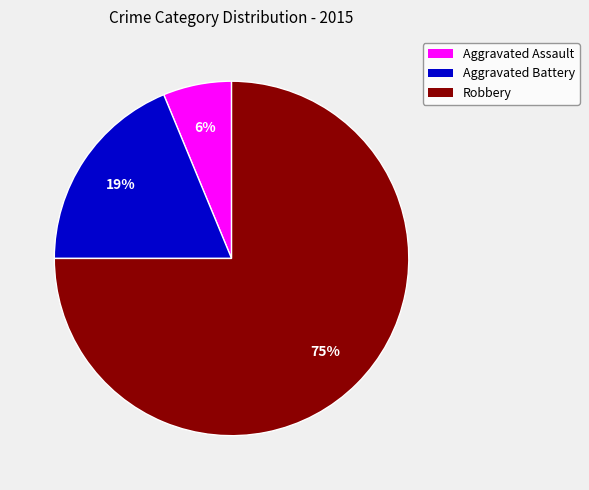

Which has a higher value, Robbery or Aggravated Battery?

Robbery